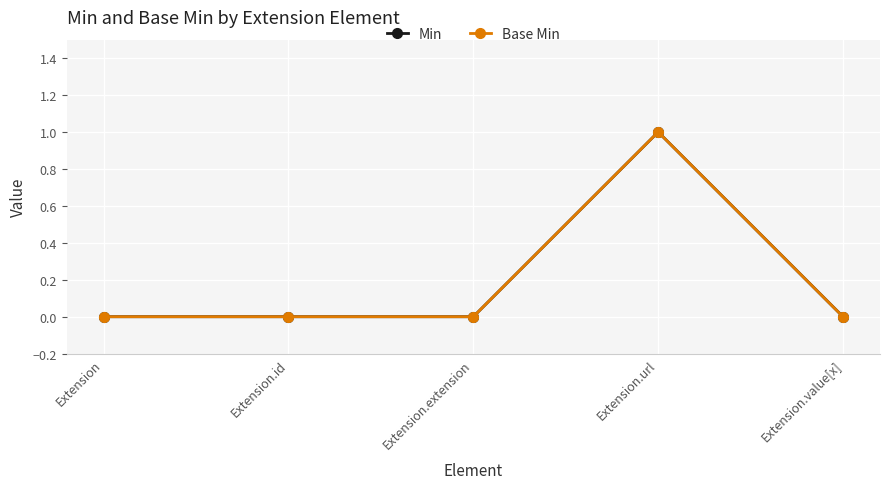

Is this an area chart (filled region under the line)?

No